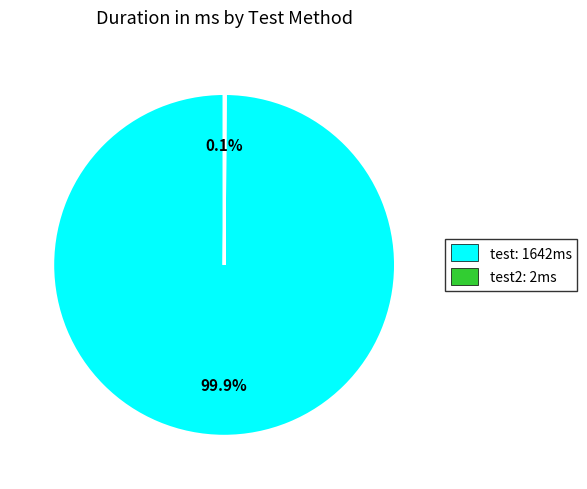

Which slice is the largest?

test: 1642ms